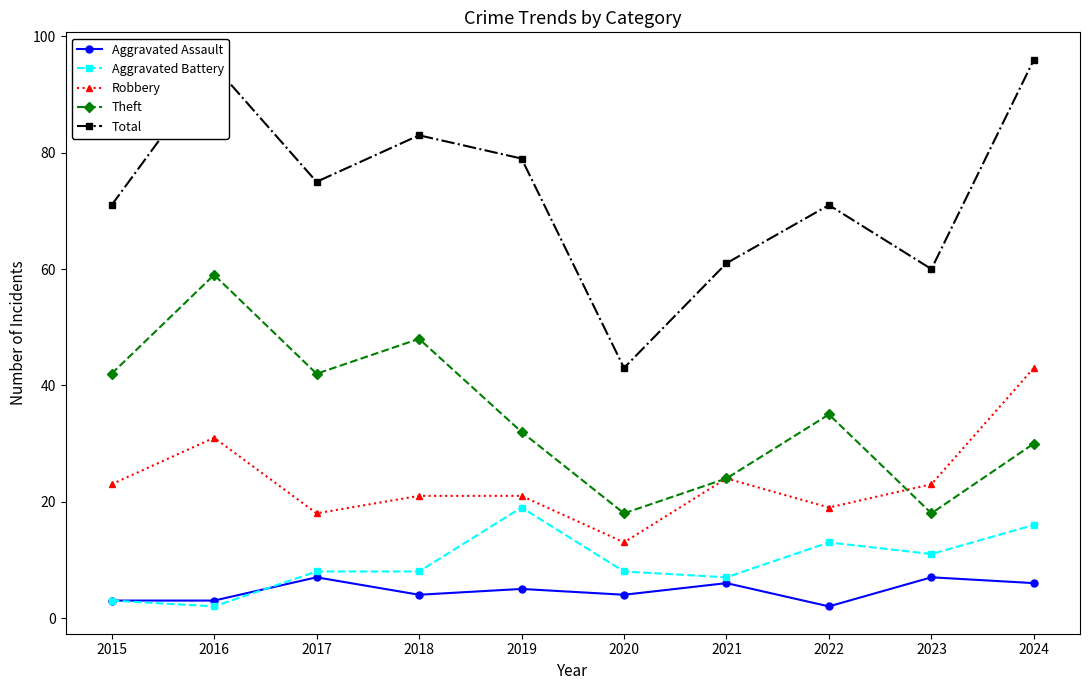

Which series changed the most between 2017 and 2024?

Robbery